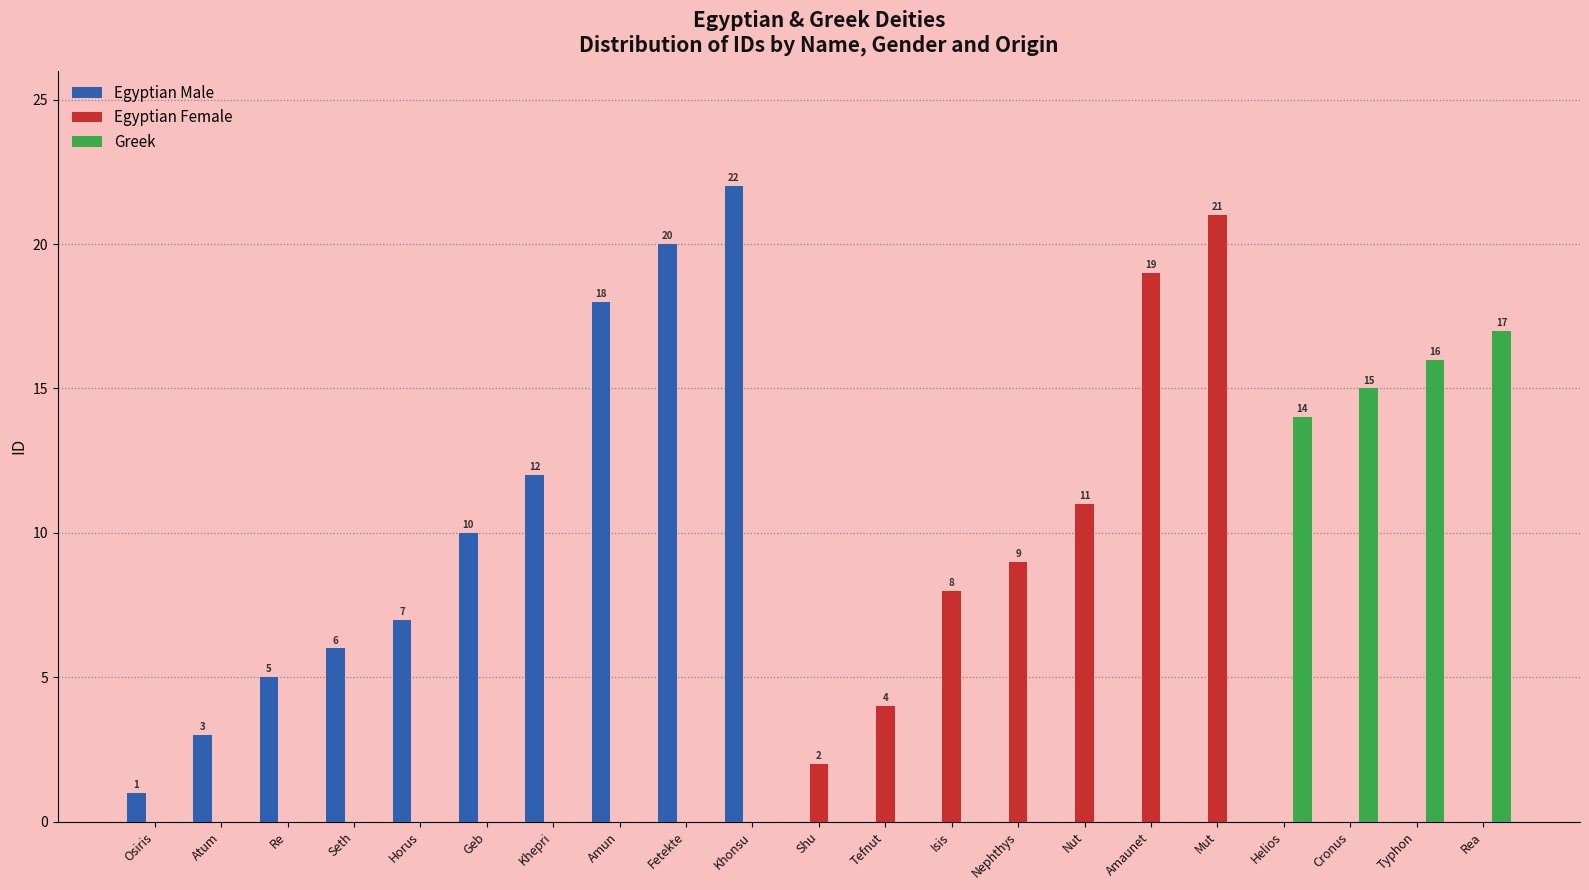

Reading left to right, extract all data points from this chart.

Egyptian Male: Osiris=1	Atum=3	Re=5	Seth=6	Horus=7	Geb=10	Khepri=12	Amun=18	Fetekte=20	Khonsu=22	Shu=0	Tefnut=0	Isis=0	Nephthys=0	Nut=0	Amaunet=0	Mut=0	Helios=0	Cronus=0	Typhon=0	Rea=0
Egyptian Female: Osiris=0	Atum=0	Re=0	Seth=0	Horus=0	Geb=0	Khepri=0	Amun=0	Fetekte=0	Khonsu=0	Shu=2	Tefnut=4	Isis=8	Nephthys=9	Nut=11	Amaunet=19	Mut=21	Helios=0	Cronus=0	Typhon=0	Rea=0
Greek: Osiris=0	Atum=0	Re=0	Seth=0	Horus=0	Geb=0	Khepri=0	Amun=0	Fetekte=0	Khonsu=0	Shu=0	Tefnut=0	Isis=0	Nephthys=0	Nut=0	Amaunet=0	Mut=0	Helios=14	Cronus=15	Typhon=16	Rea=17